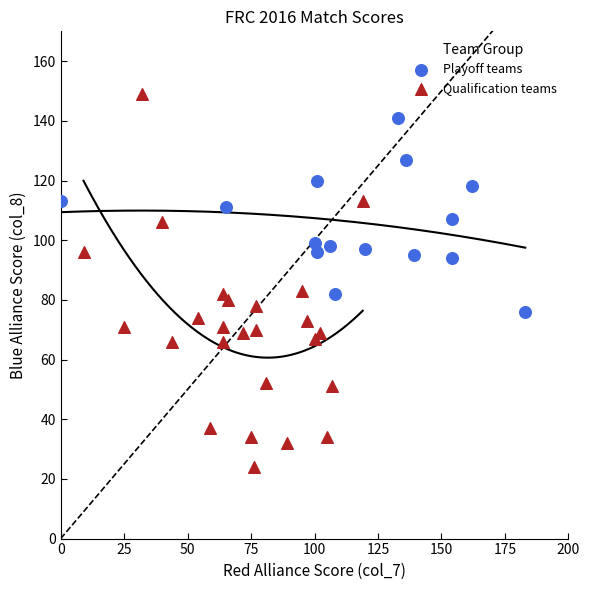

Which series contains the highest Y value?

Qualification teams